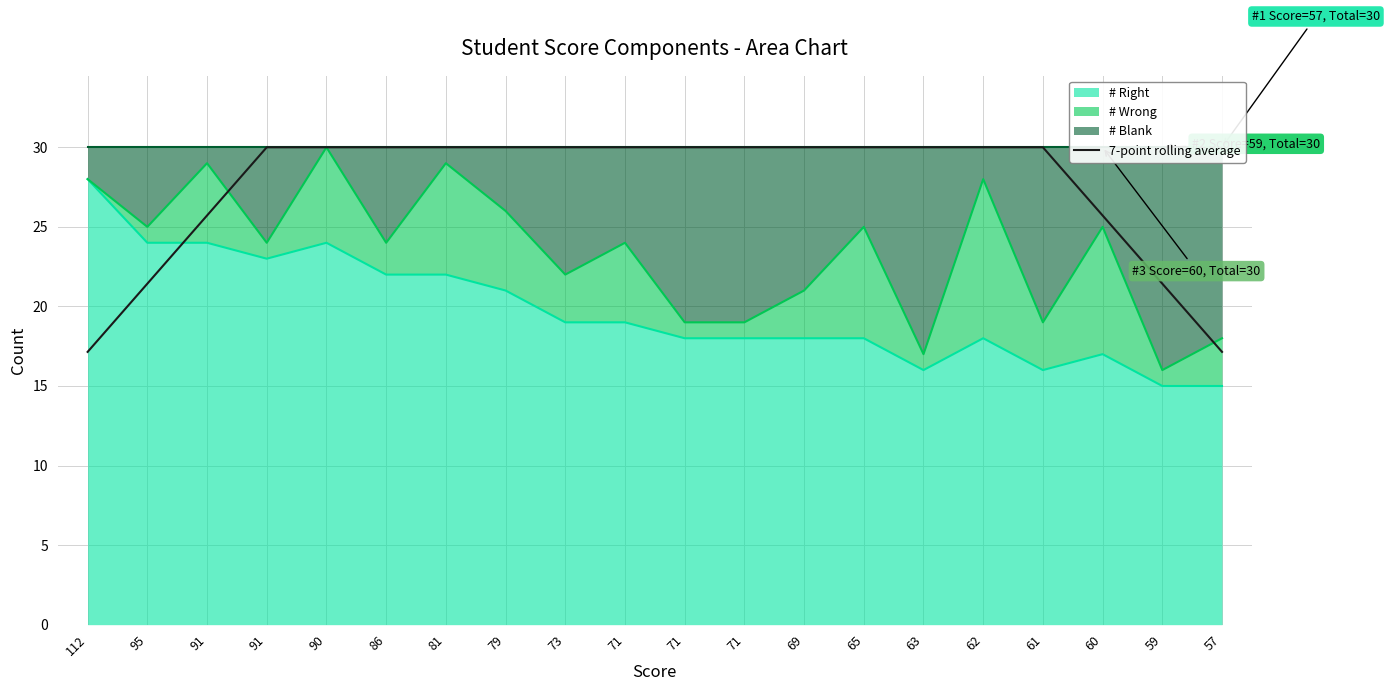

Which has a higher value, 81 or 71?

81